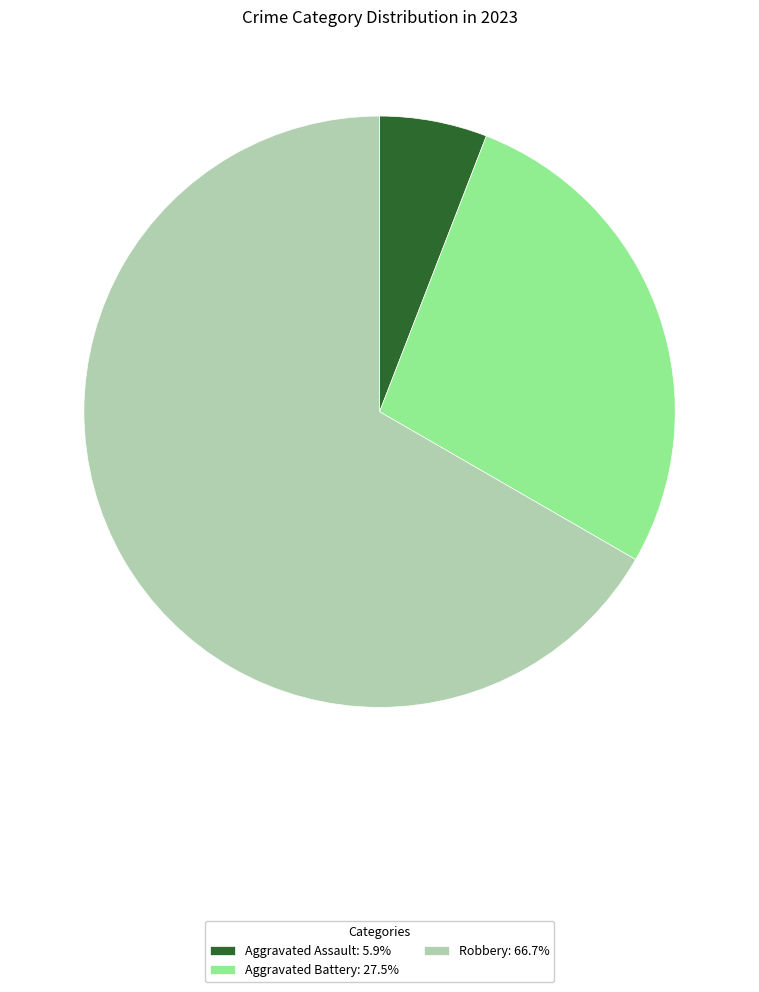

Do Robbery: 66.7% and Aggravated Battery: 27.5% together represent more than half of the pie?

Yes